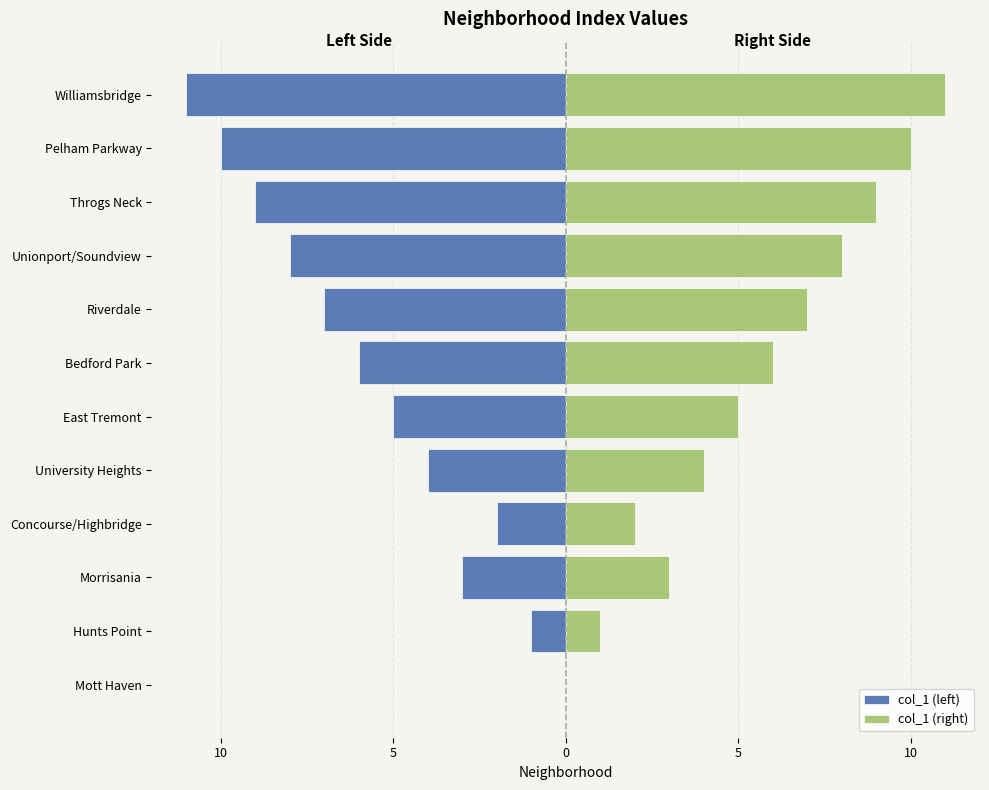

What is the maximum value shown in the chart?

11